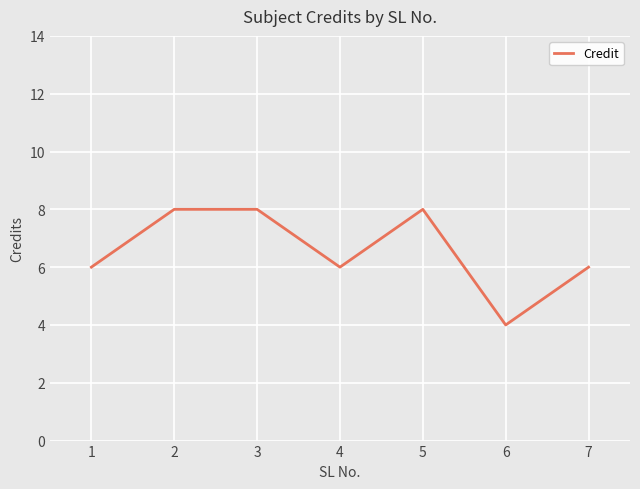

True or false: the data has more than 2 interior local peaks.

False